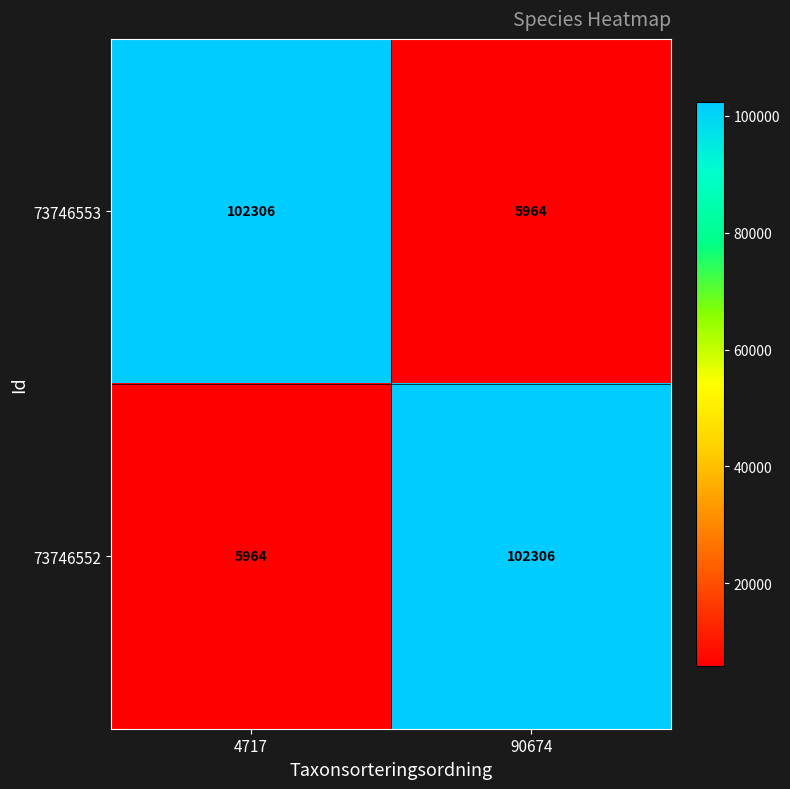

True or false: 73746552 has a value of 45194 at 90674.

False